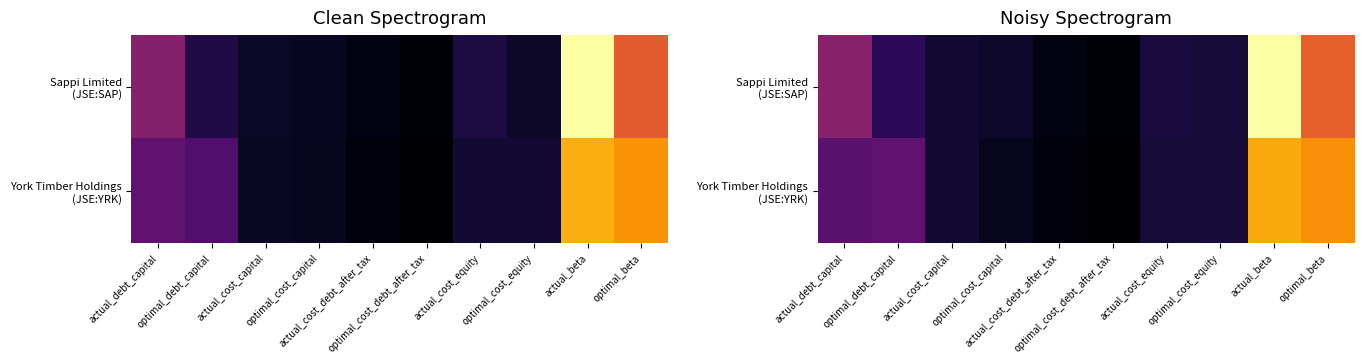

The York Timber Holdings (JSE:YRK) series shows 0.6 at optimal_beta. True or false?

False